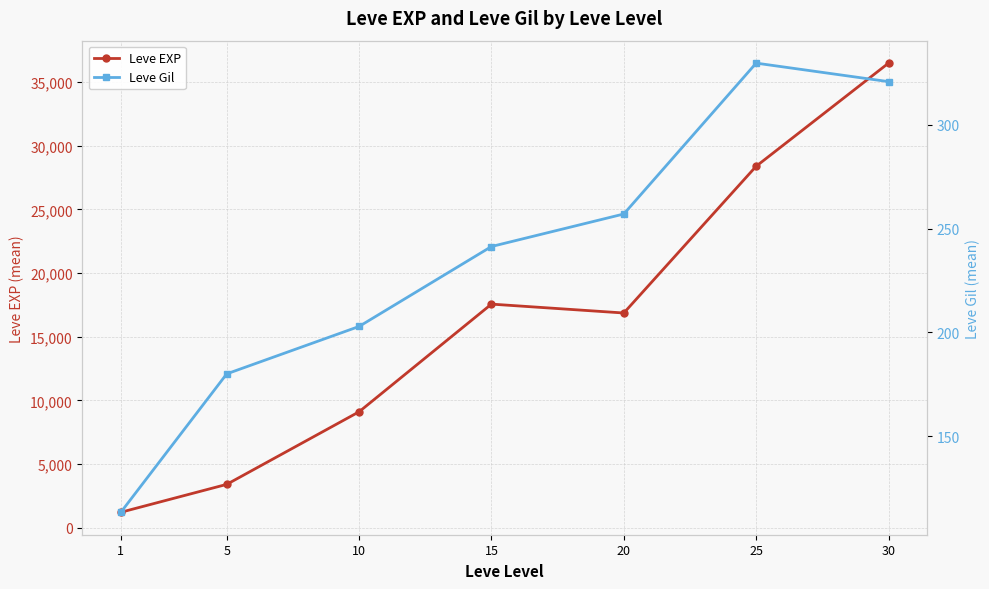

At which label is Leve Gil closest to 221?

10